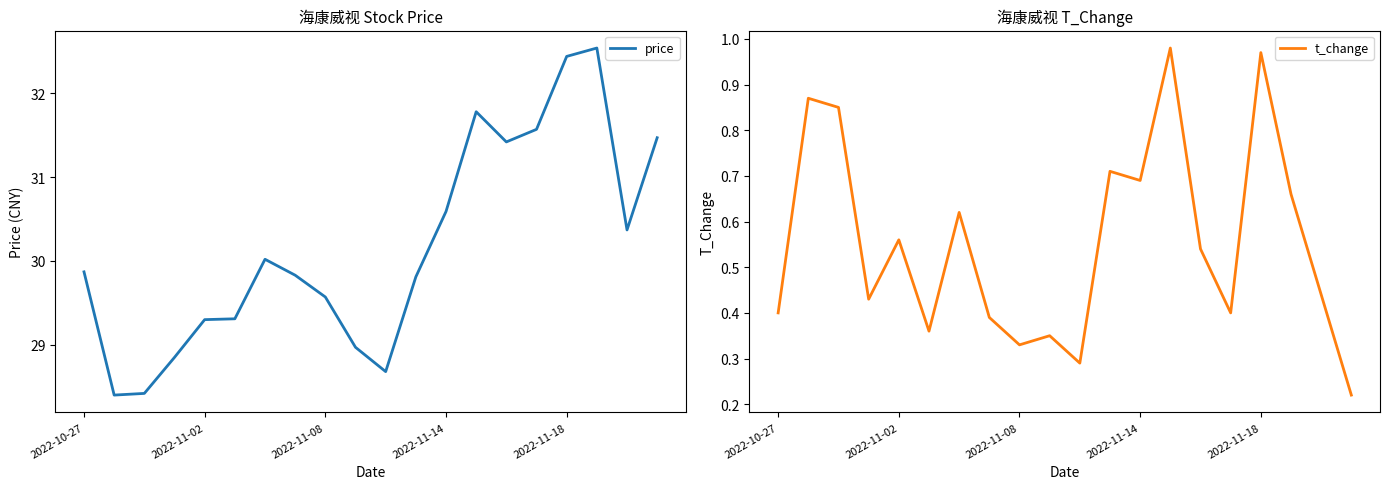

What is the sum of all t_change values?

11.1